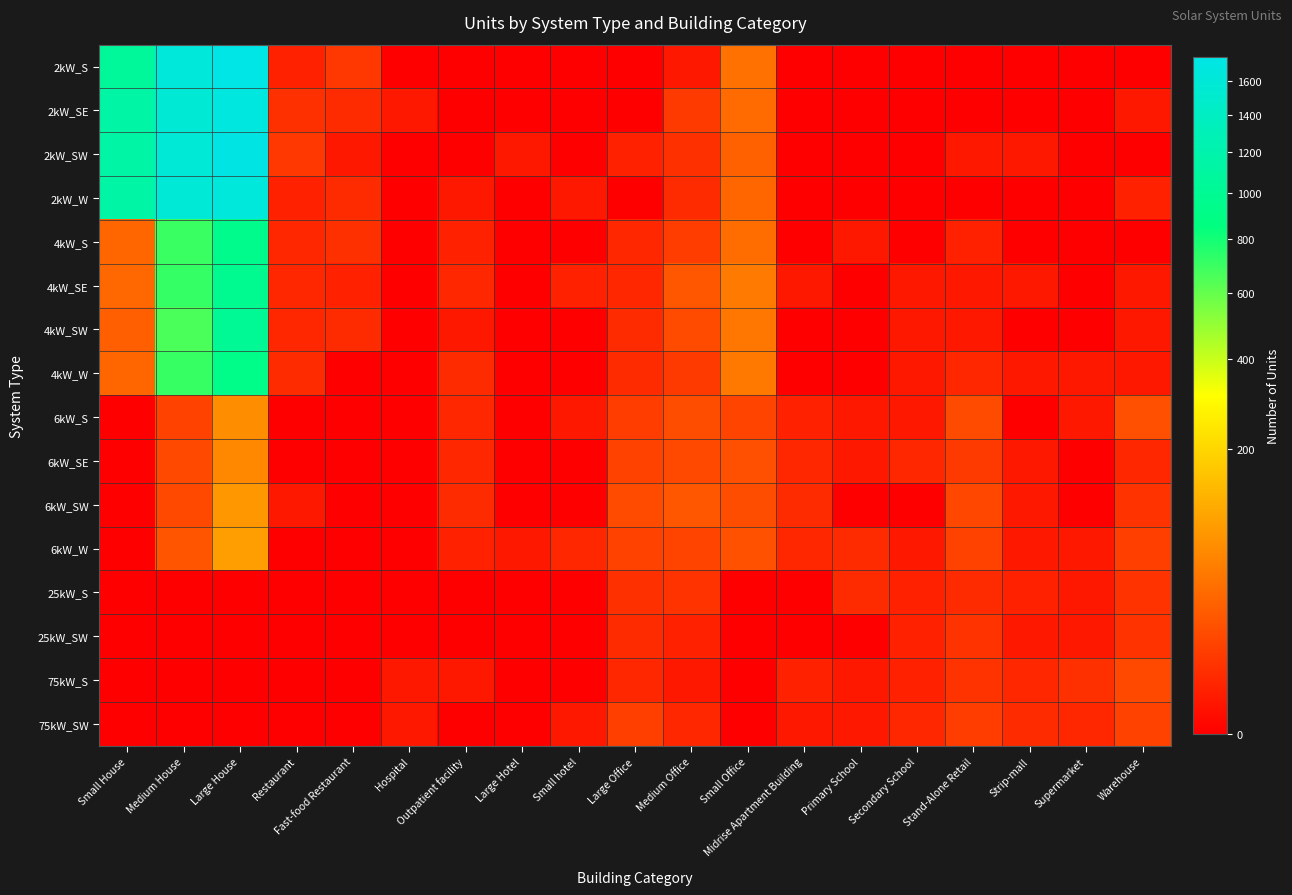

Reading left to right, extract all data points from this chart.

2kW_S: Small House=1055	Medium House=1617	Large House=1750	Restaurant=2	Fast-food Restaurant=7	Hospital=0	Outpatient facility=0	Large Hotel=0	Small hotel=0	Large Office=0	Medium Office=1	Small Office=41	Midrise Apartment Building=0	Primary School=0	Secondary School=0	Stand-Alone Retail=0	Strip-mall=0	Supermarket=0	Warehouse=0
2kW_SE: Small House=1138	Medium House=1575	Large House=1675	Restaurant=5	Fast-food Restaurant=4	Hospital=1	Outpatient facility=0	Large Hotel=0	Small hotel=0	Large Office=0	Medium Office=8	Small Office=36	Midrise Apartment Building=0	Primary School=0	Secondary School=0	Stand-Alone Retail=0	Strip-mall=0	Supermarket=0	Warehouse=1
2kW_SW: Small House=1125	Medium House=1594	Large House=1730	Restaurant=7	Fast-food Restaurant=1	Hospital=0	Outpatient facility=0	Large Hotel=1	Small hotel=0	Large Office=2	Medium Office=5	Small Office=28	Midrise Apartment Building=0	Primary School=0	Secondary School=0	Stand-Alone Retail=1	Strip-mall=1	Supermarket=0	Warehouse=0
2kW_W: Small House=1134	Medium House=1598	Large House=1656	Restaurant=2	Fast-food Restaurant=4	Hospital=0	Outpatient facility=1	Large Hotel=0	Small hotel=1	Large Office=0	Medium Office=4	Small Office=32	Midrise Apartment Building=0	Primary School=0	Secondary School=0	Stand-Alone Retail=0	Strip-mall=0	Supermarket=0	Warehouse=2
4kW_S: Small House=32	Medium House=698	Large House=951	Restaurant=3	Fast-food Restaurant=5	Hospital=0	Outpatient facility=2	Large Hotel=0	Small hotel=0	Large Office=3	Medium Office=9	Small Office=38	Midrise Apartment Building=0	Primary School=1	Secondary School=0	Stand-Alone Retail=2	Strip-mall=0	Supermarket=0	Warehouse=0
4kW_SE: Small House=34	Medium House=711	Large House=970	Restaurant=3	Fast-food Restaurant=2	Hospital=0	Outpatient facility=3	Large Hotel=0	Small hotel=2	Large Office=3	Medium Office=21	Small Office=50	Midrise Apartment Building=1	Primary School=0	Secondary School=1	Stand-Alone Retail=1	Strip-mall=1	Supermarket=0	Warehouse=1
4kW_SW: Small House=27	Medium House=657	Large House=1009	Restaurant=3	Fast-food Restaurant=4	Hospital=0	Outpatient facility=1	Large Hotel=0	Small hotel=0	Large Office=4	Medium Office=15	Small Office=46	Midrise Apartment Building=0	Primary School=0	Secondary School=1	Stand-Alone Retail=1	Strip-mall=0	Supermarket=0	Warehouse=1
4kW_W: Small House=32	Medium House=707	Large House=921	Restaurant=4	Fast-food Restaurant=0	Hospital=0	Outpatient facility=4	Large Hotel=0	Small hotel=0	Large Office=4	Medium Office=8	Small Office=48	Midrise Apartment Building=0	Primary School=0	Secondary School=1	Stand-Alone Retail=3	Strip-mall=1	Supermarket=1	Warehouse=1
6kW_S: Small House=0	Medium House=11	Large House=71	Restaurant=0	Fast-food Restaurant=0	Hospital=0	Outpatient facility=3	Large Hotel=0	Small hotel=1	Large Office=9	Medium Office=16	Small Office=12	Midrise Apartment Building=2	Primary School=1	Secondary School=1	Stand-Alone Retail=15	Strip-mall=0	Supermarket=1	Warehouse=17
6kW_SE: Small House=0	Medium House=14	Large House=66	Restaurant=0	Fast-food Restaurant=0	Hospital=0	Outpatient facility=3	Large Hotel=0	Small hotel=0	Large Office=11	Medium Office=14	Small Office=17	Midrise Apartment Building=3	Primary School=1	Secondary School=3	Stand-Alone Retail=8	Strip-mall=1	Supermarket=0	Warehouse=3
6kW_SW: Small House=0	Medium House=14	Large House=86	Restaurant=1	Fast-food Restaurant=0	Hospital=0	Outpatient facility=4	Large Hotel=0	Small hotel=0	Large Office=15	Medium Office=22	Small Office=16	Midrise Apartment Building=4	Primary School=0	Secondary School=0	Stand-Alone Retail=13	Strip-mall=1	Supermarket=0	Warehouse=6
6kW_W: Small House=0	Medium House=20	Large House=95	Restaurant=0	Fast-food Restaurant=0	Hospital=0	Outpatient facility=2	Large Hotel=1	Small hotel=3	Large Office=11	Medium Office=12	Small Office=18	Midrise Apartment Building=3	Primary School=4	Secondary School=1	Stand-Alone Retail=11	Strip-mall=1	Supermarket=1	Warehouse=10
25kW_S: Small House=0	Medium House=0	Large House=0	Restaurant=0	Fast-food Restaurant=0	Hospital=0	Outpatient facility=0	Large Hotel=0	Small hotel=0	Large Office=5	Medium Office=6	Small Office=0	Midrise Apartment Building=0	Primary School=4	Secondary School=2	Stand-Alone Retail=4	Strip-mall=2	Supermarket=1	Warehouse=6
25kW_SW: Small House=0	Medium House=0	Large House=0	Restaurant=0	Fast-food Restaurant=0	Hospital=0	Outpatient facility=0	Large Hotel=0	Small hotel=0	Large Office=4	Medium Office=2	Small Office=0	Midrise Apartment Building=0	Primary School=0	Secondary School=2	Stand-Alone Retail=6	Strip-mall=1	Supermarket=1	Warehouse=6
75kW_S: Small House=0	Medium House=0	Large House=0	Restaurant=0	Fast-food Restaurant=0	Hospital=1	Outpatient facility=1	Large Hotel=0	Small hotel=0	Large Office=3	Medium Office=1	Small Office=0	Midrise Apartment Building=2	Primary School=1	Secondary School=2	Stand-Alone Retail=6	Strip-mall=3	Supermarket=5	Warehouse=14
75kW_SW: Small House=0	Medium House=0	Large House=0	Restaurant=0	Fast-food Restaurant=0	Hospital=1	Outpatient facility=0	Large Hotel=0	Small hotel=1	Large Office=10	Medium Office=3	Small Office=0	Midrise Apartment Building=1	Primary School=1	Secondary School=3	Stand-Alone Retail=9	Strip-mall=4	Supermarket=3	Warehouse=11